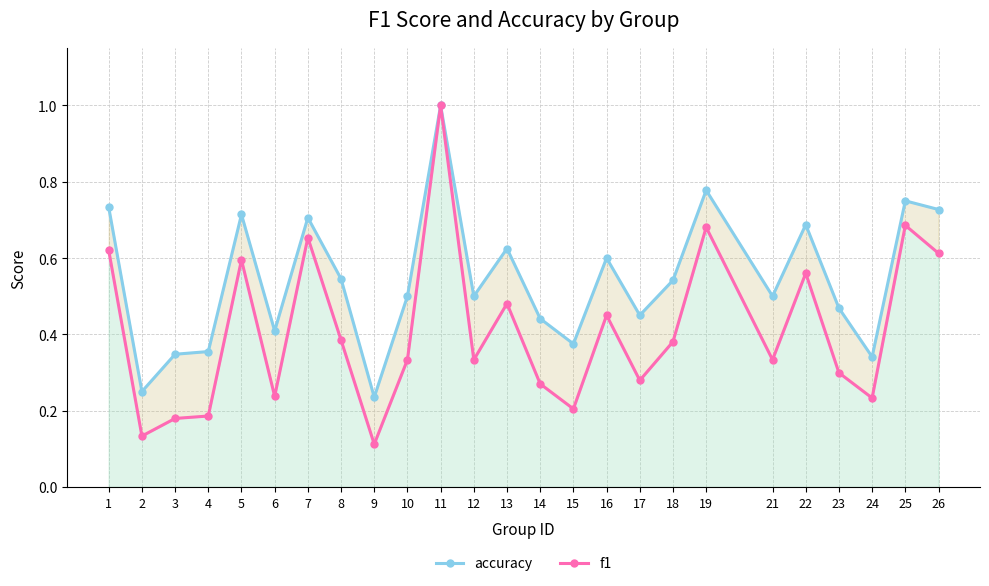

List the series in order of their overall mean, lowest first.

f1, accuracy